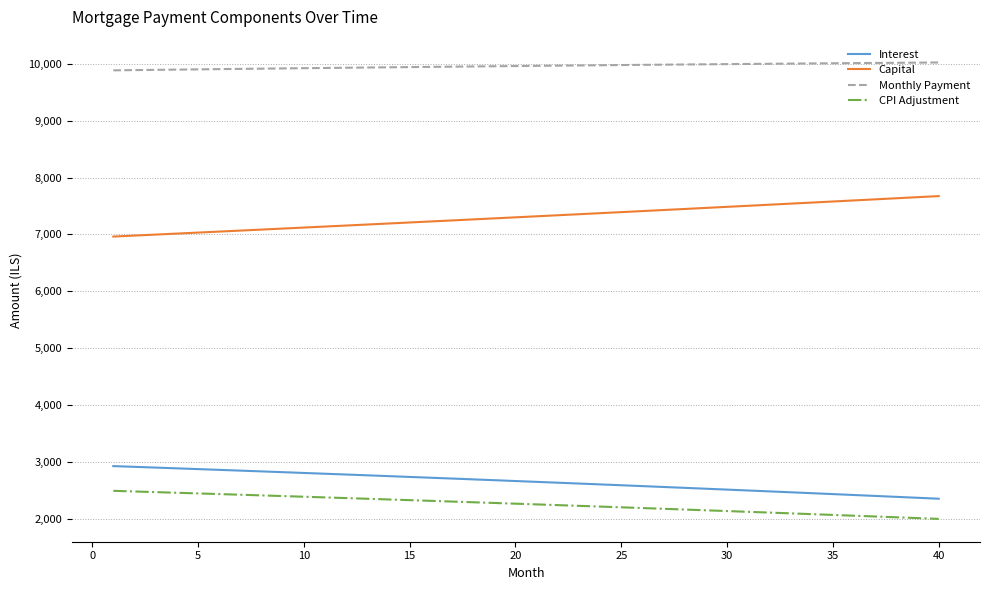

What is the smallest value displayed?

1995.2